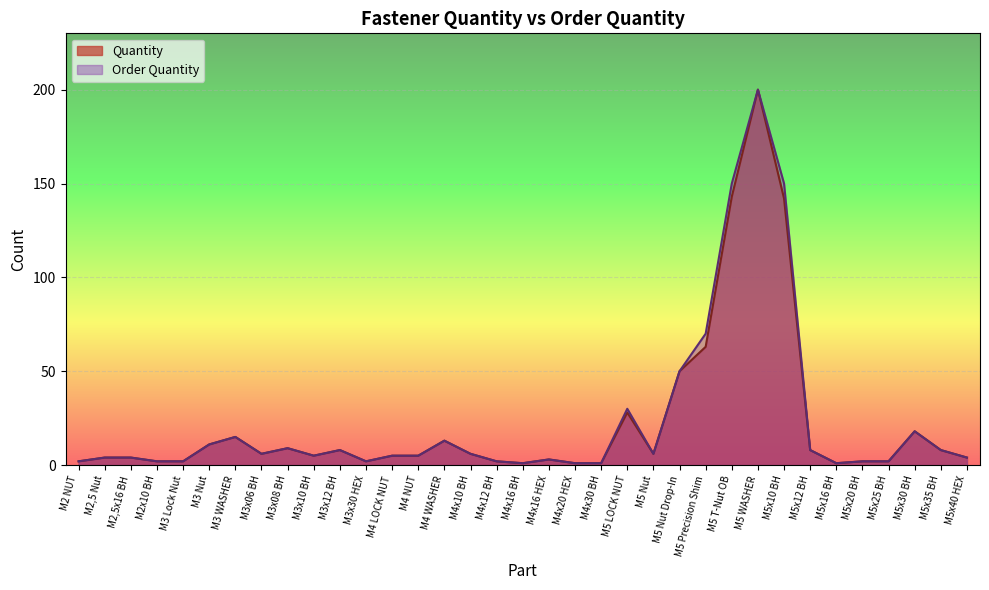

In Quantity, how many points are lower than both neighbors (excluding endpoints)?

6